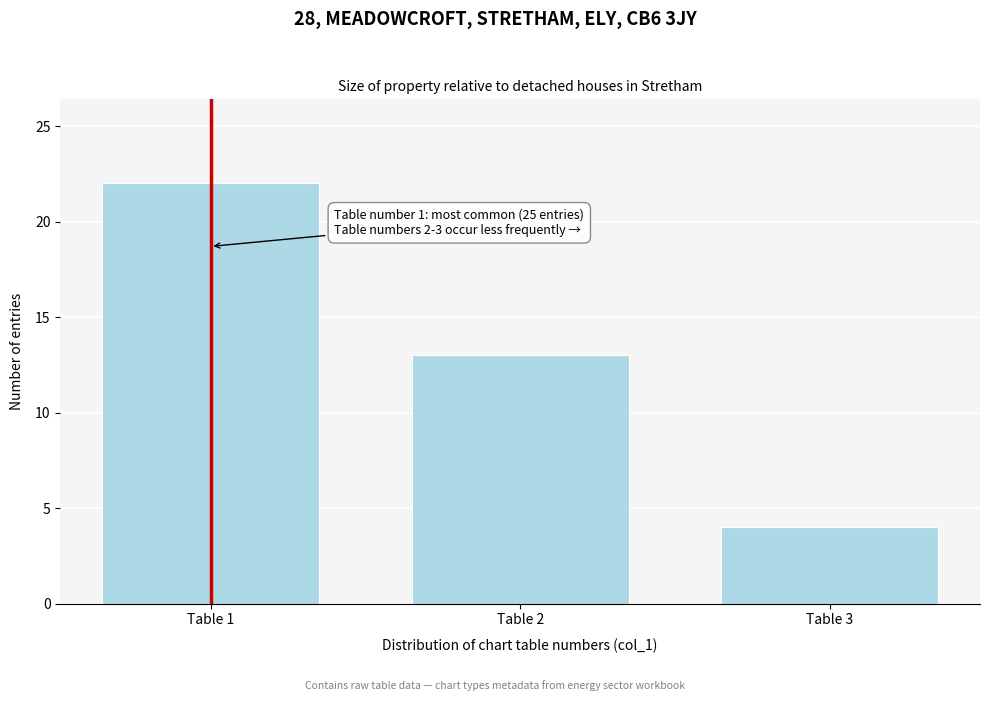

Reading right to left, what are all the values shown in this chart?

Table 3=4	Table 2=13	Table 1=22